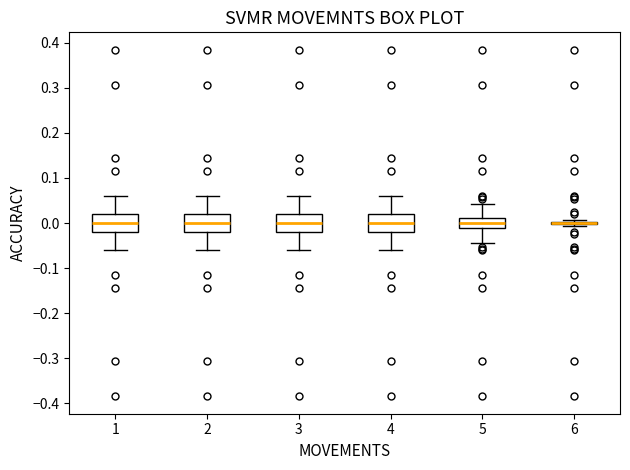

Reading left to right, read every box against the y-axis: the position of its median line, the range the box covers, and the ends of its whiskers. The values are not printed on the chart, so give them approximately, as read against the axis.

1: median 0.00, box -0.02 to 0.02, whiskers -0.06 to 0.06
2: median 0.00, box -0.02 to 0.02, whiskers -0.06 to 0.06
3: median 0.00, box -0.02 to 0.02, whiskers -0.06 to 0.06
4: median 0.00, box -0.02 to 0.02, whiskers -0.06 to 0.06
5: median 0.00, box -0.01 to 0.01, whiskers -0.04 to 0.04
6: box collapsed to a line at 0.00, whiskers -0.01 to 0.01